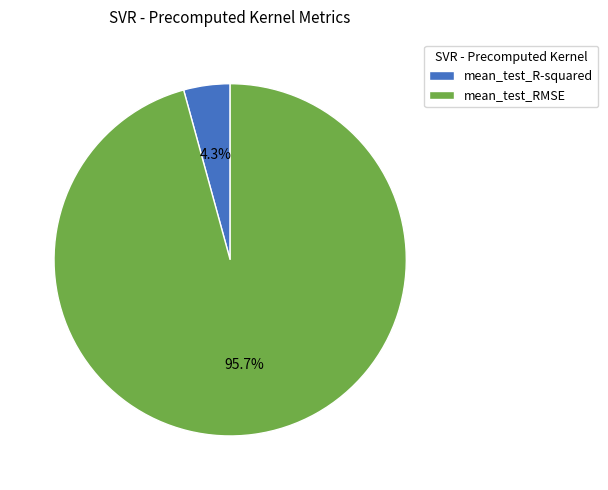

How many slices are in this pie chart?

2